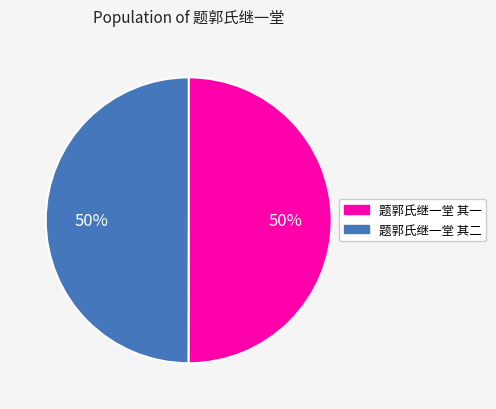

Combined, do 题郭氏继一堂 其一 and 题郭氏继一堂 其二 account for over 50%?

Yes